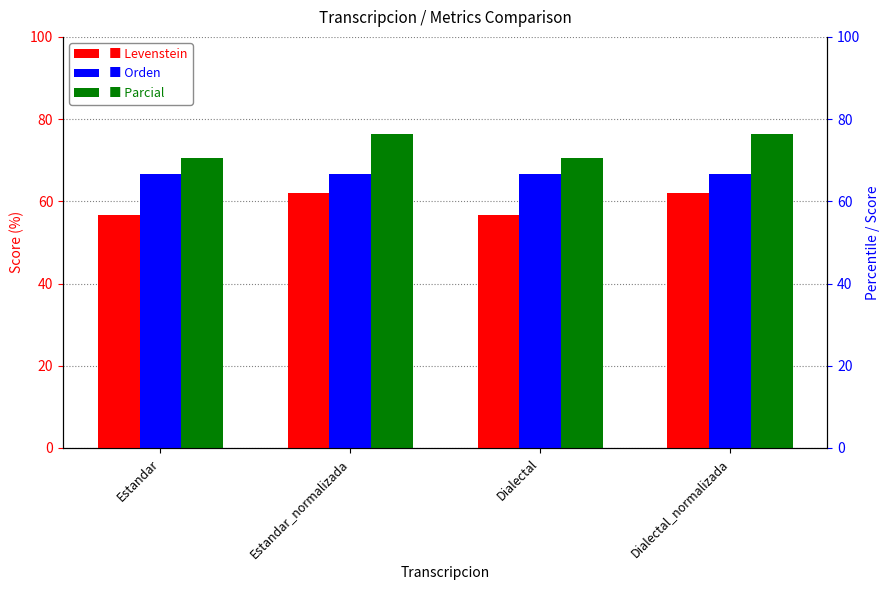

Is it true that Orden equals 32.9 at Dialectal?

False